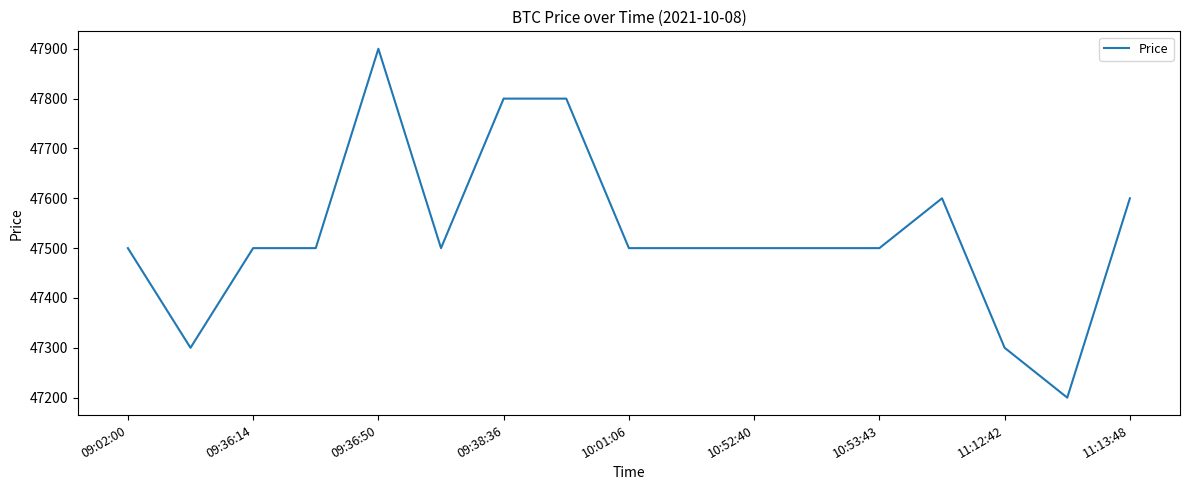

What is the maximum value shown in the chart?

47900